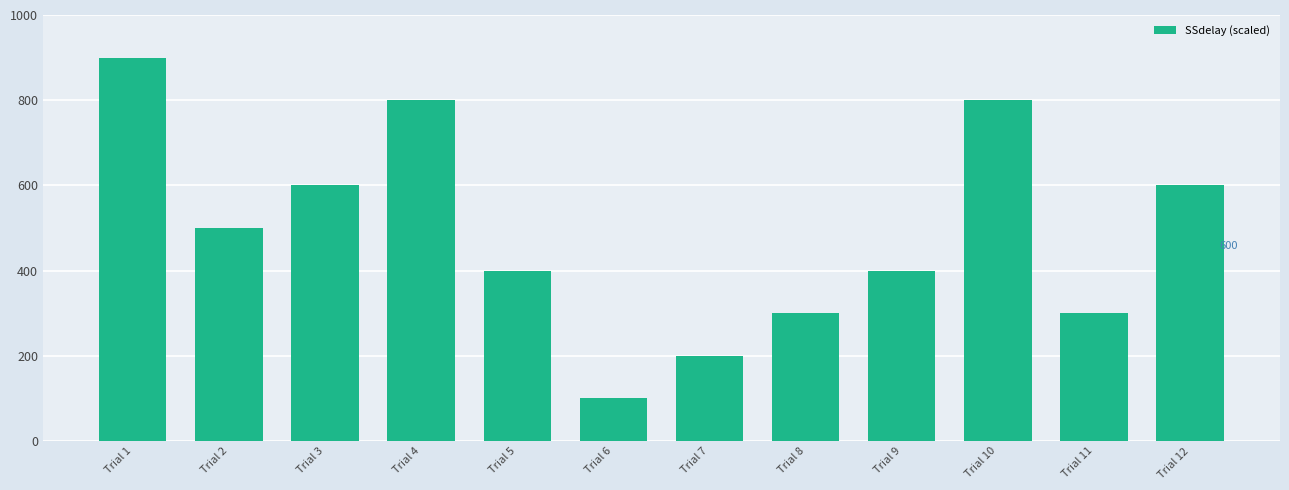

What is the approximate value at Trial 7?

200